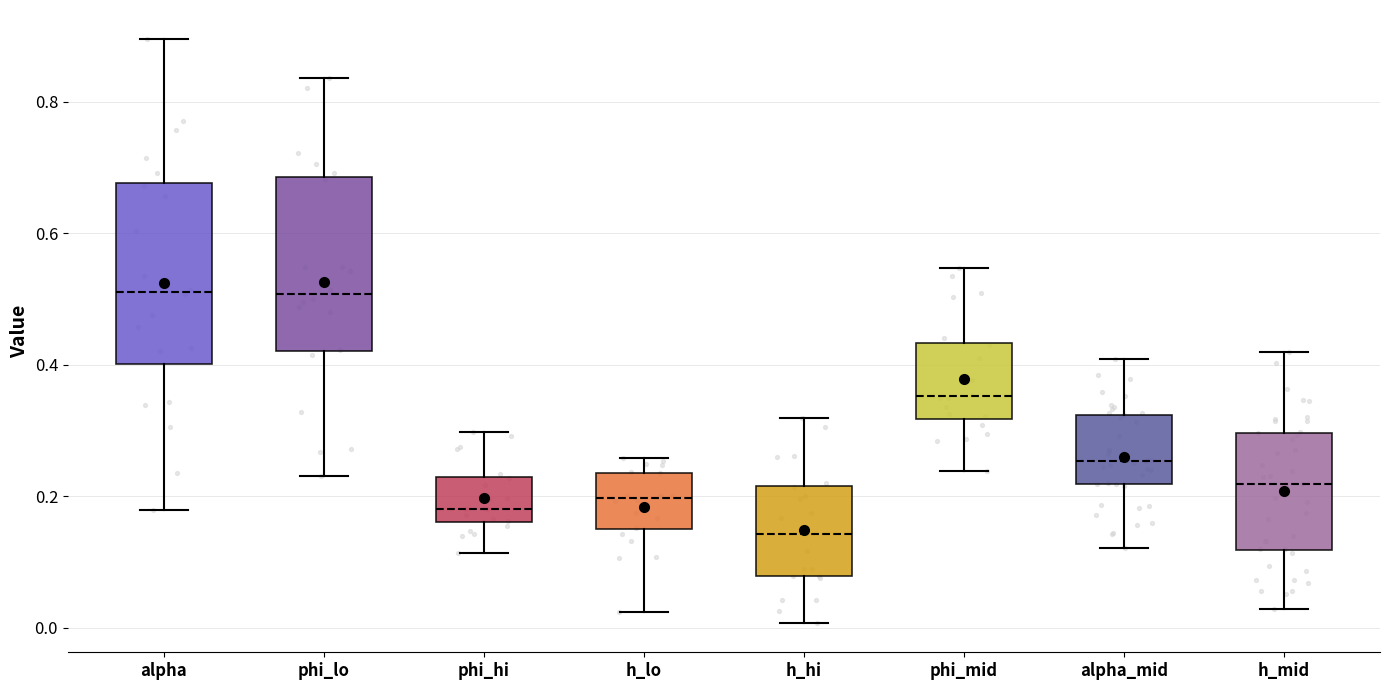

Where does the lower whisker of the box for h_hi end on the y-axis? The values are not printed on the chart, so give them approximately, as read against the axis.

0.00